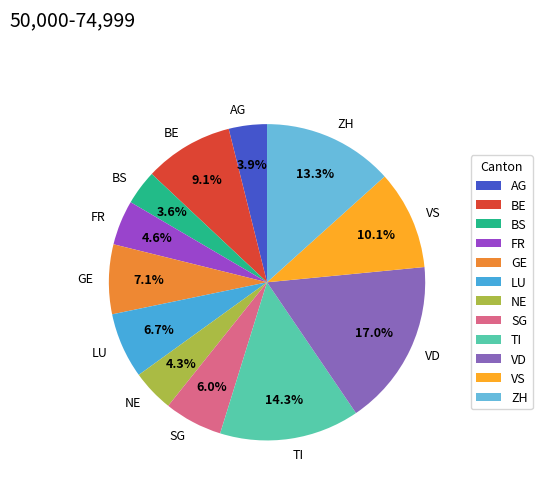

Is it true that BE is 3% of the pie?

False